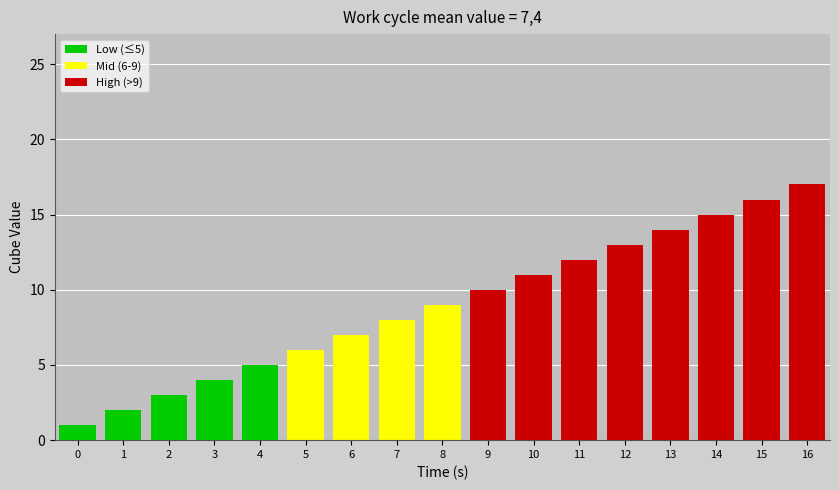

How many values are below 9?

8